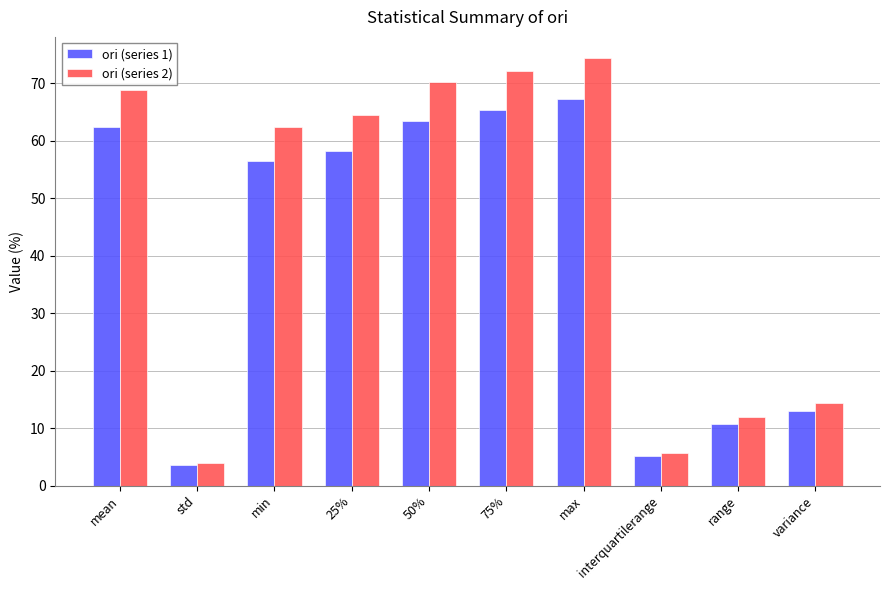

What is the total value across all series at mean?

131.3